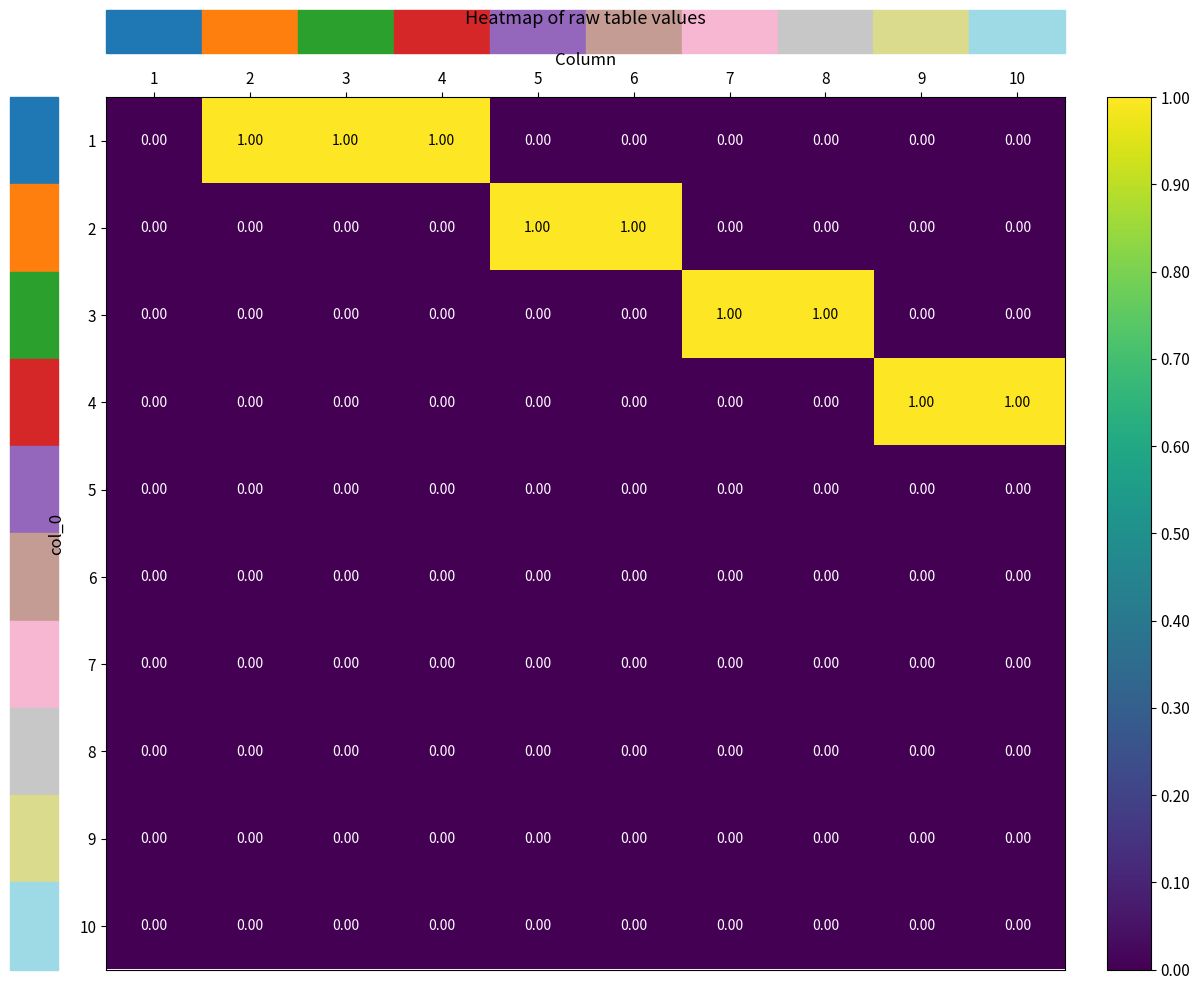

Count the number of data series in this chart.

10